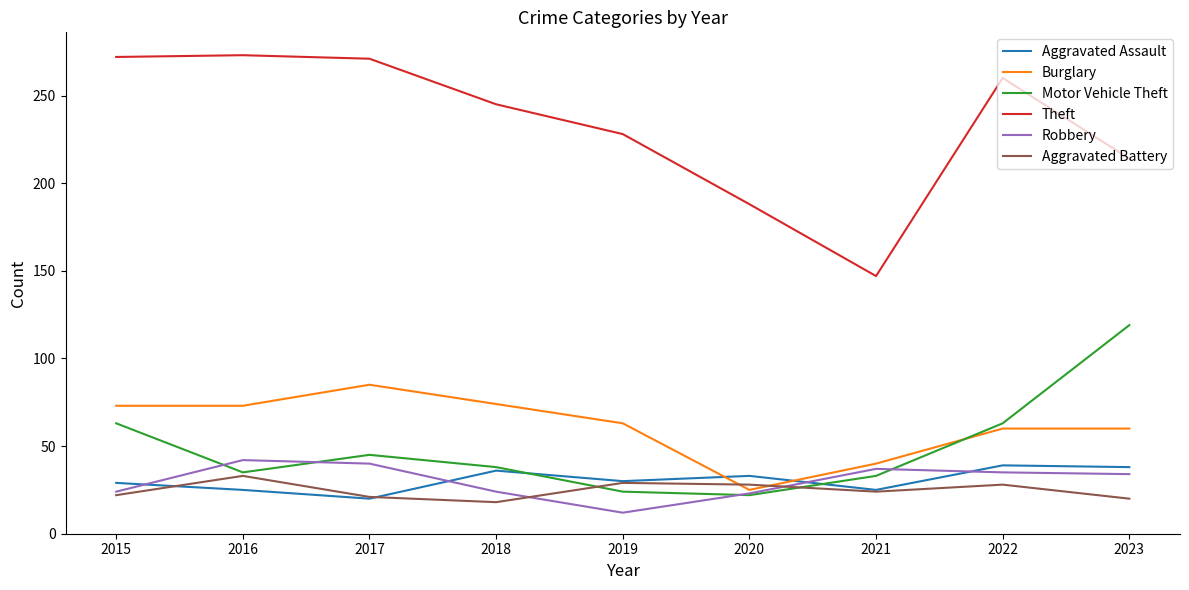

True or false: Theft and Burglary intersect in this chart.

False